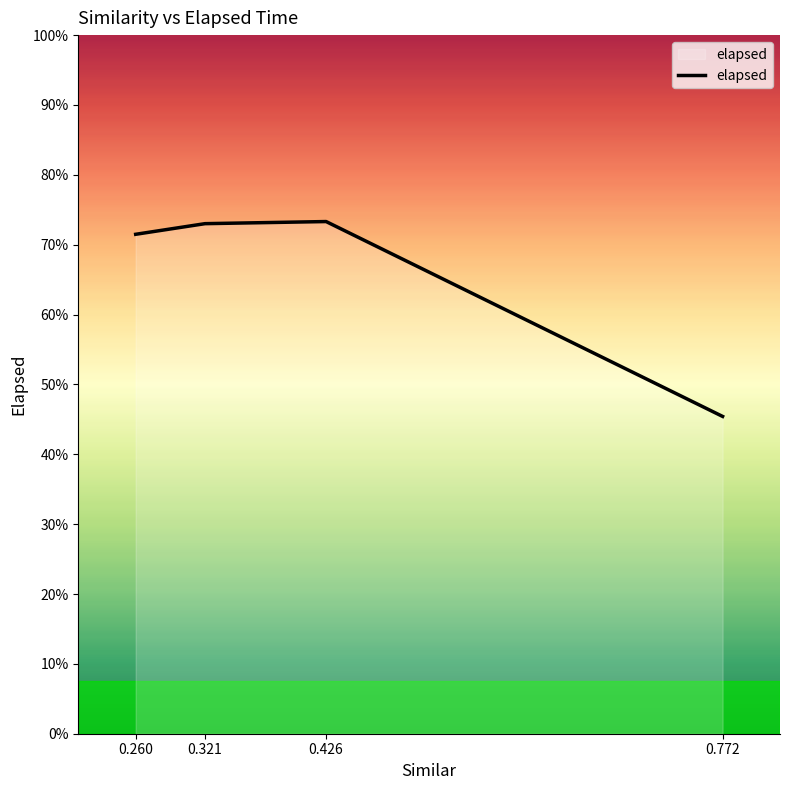

Does the chart display data point markers on the line(s)?

No